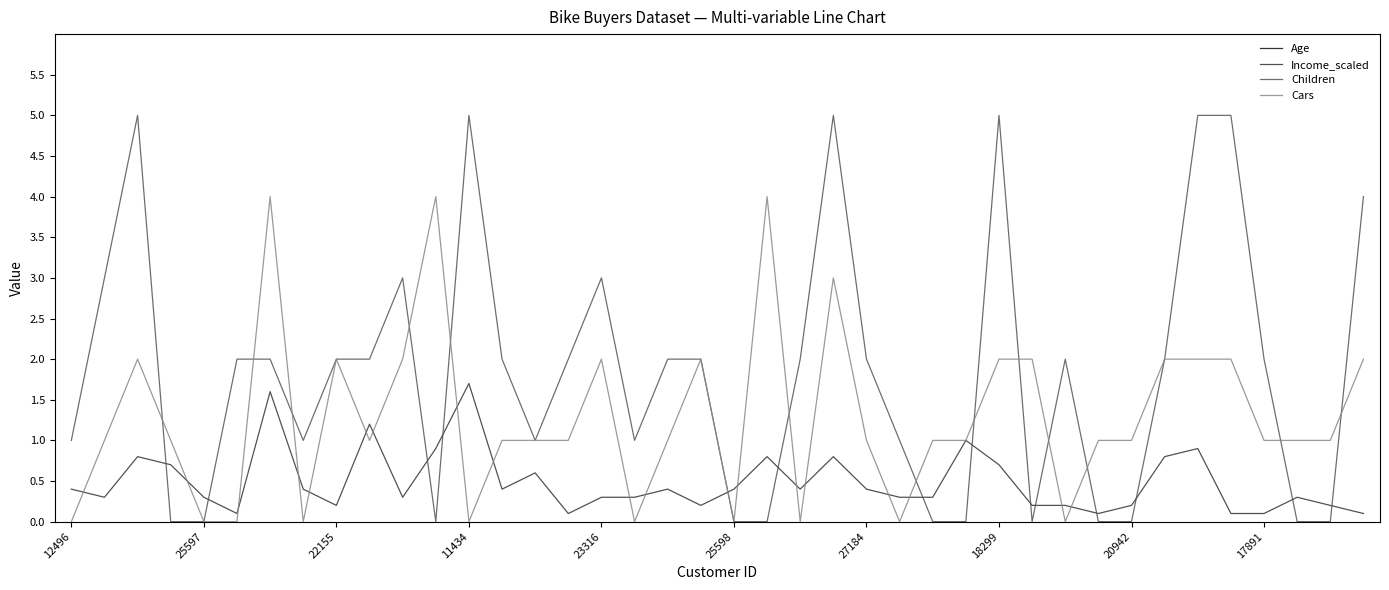

True or false: Children and Age intersect in this chart.

False